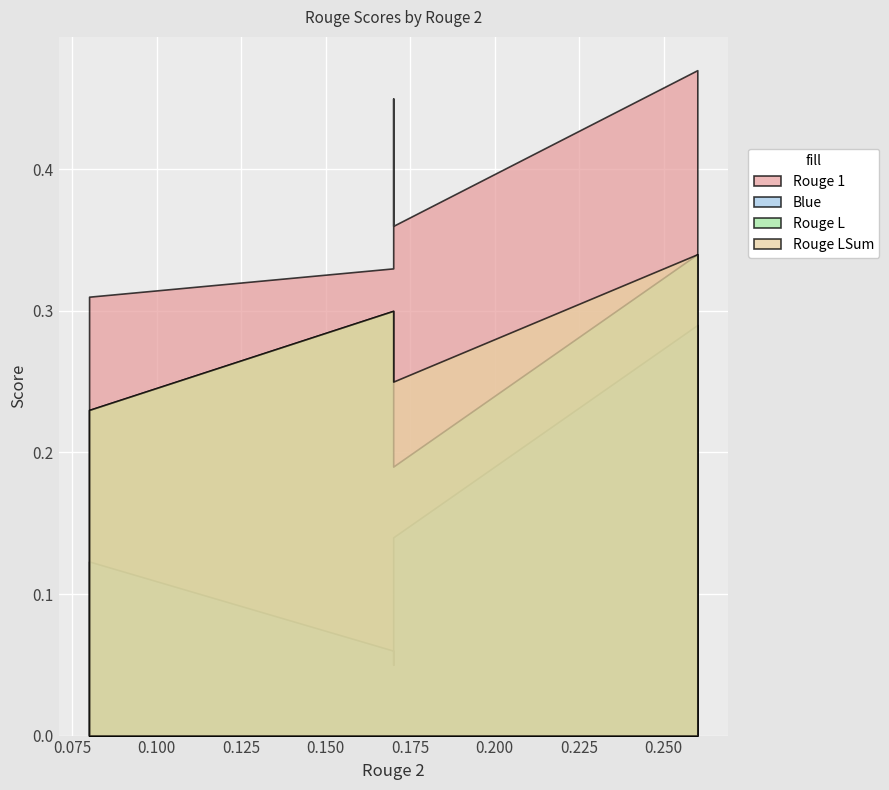

At how many categories does at least one series exceed 0?

5